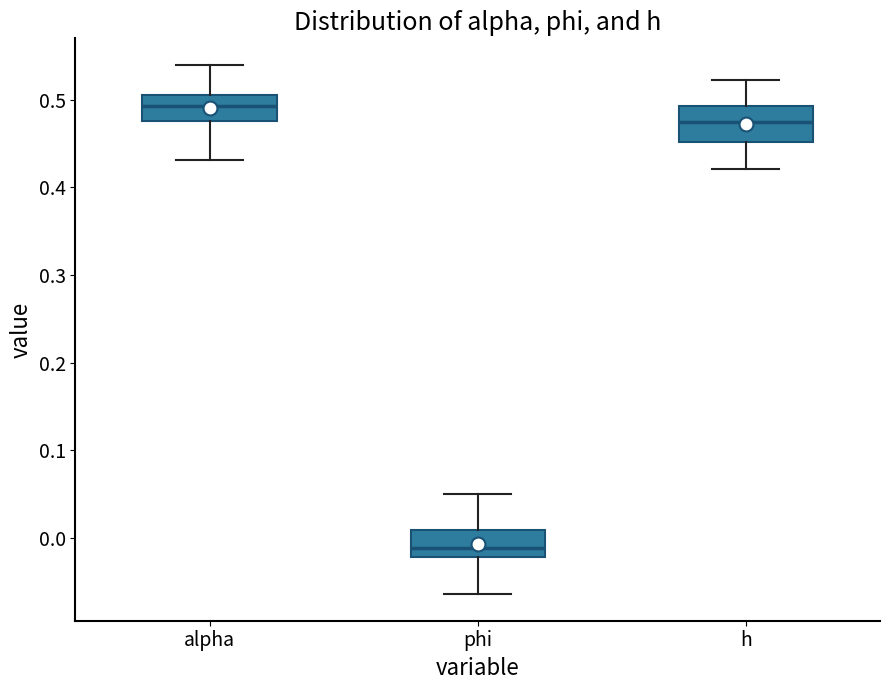

Reading left to right, transcribe this box plot: for each box, give where its median line is, the range the box spans, and where its two whiskers end, as read against the y-axis. The values are not printed on the chart, so give them approximately, as read against the axis.

alpha: median 0.49, box 0.48 to 0.51, whiskers 0.43 to 0.54
phi: median -0.01, box -0.02 to 0.01, whiskers -0.06 to 0.05
h: median 0.47, box 0.45 to 0.49, whiskers 0.42 to 0.52